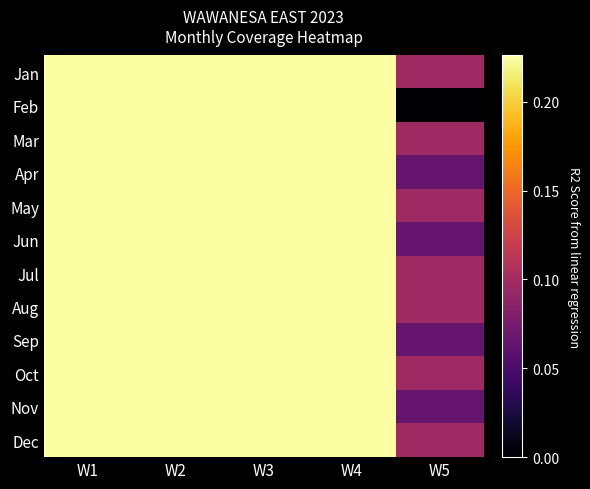

How many series are shown in this chart?

12